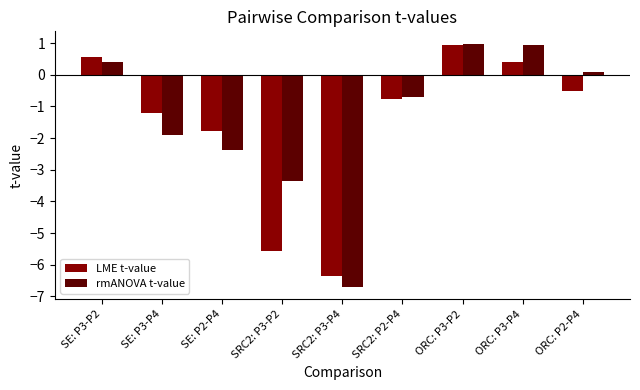

How many values in LME t-value are below zero?

6